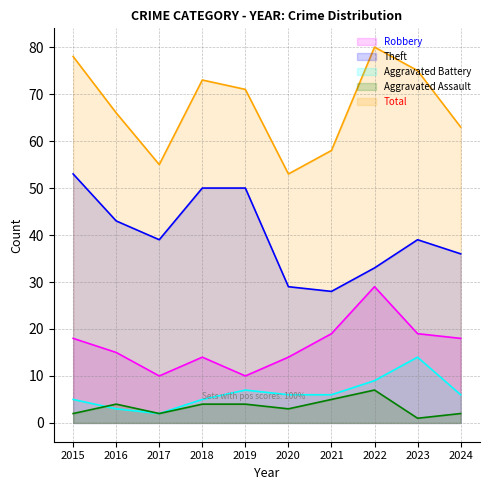

True or false: Aggravated Battery and Theft intersect in this chart.

False